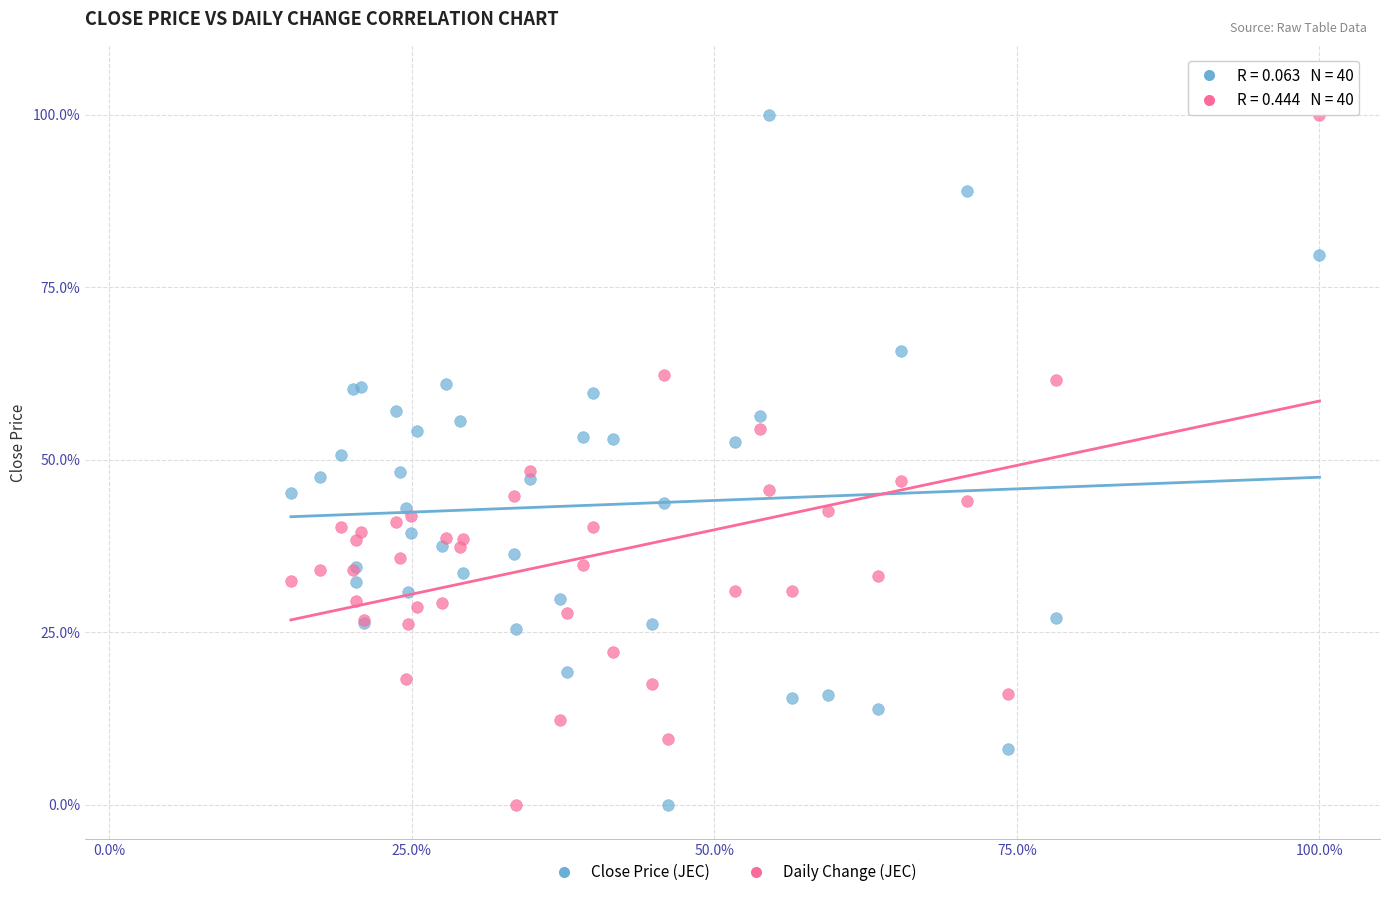

What is the X range (max minus min) for the scatter plot?

85.0